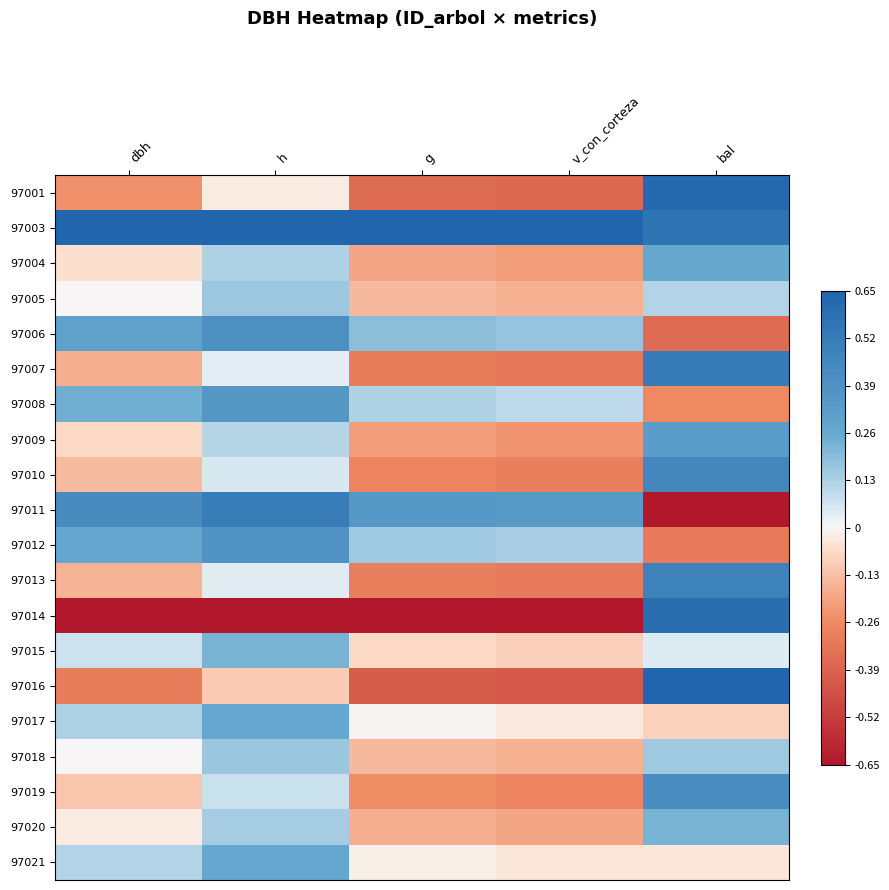

What is the minimum value shown in the chart?

-0.7